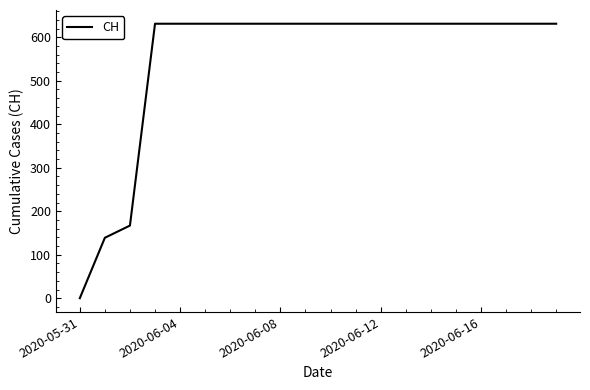

What is the maximum value shown in the chart?

631